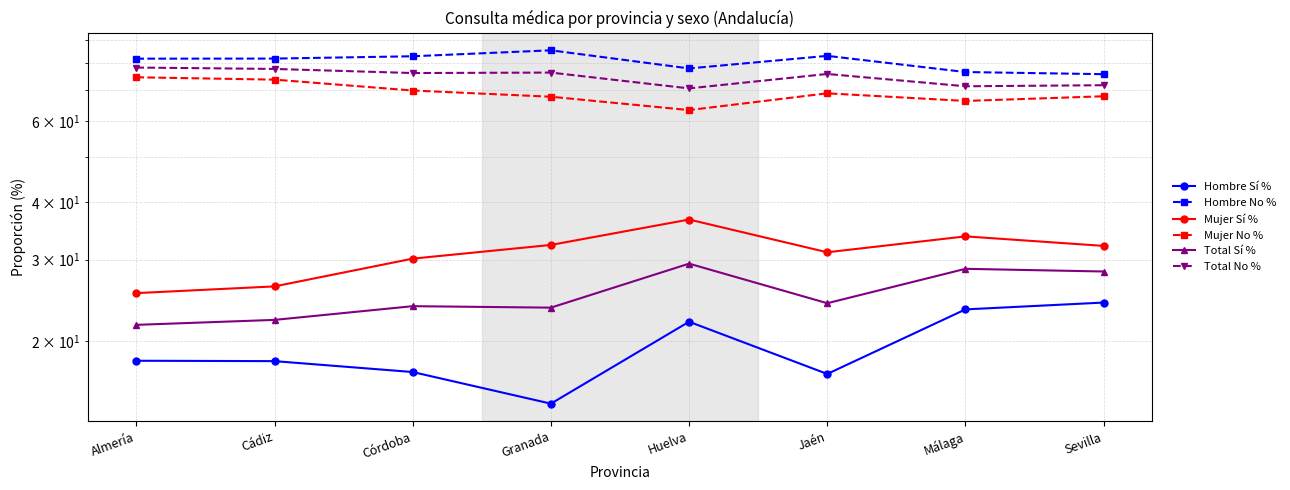

True or false: Hombre Sí % and Mujer Sí % intersect in this chart.

False